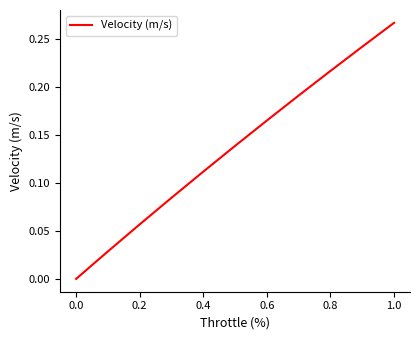

Does the chart have visible grid lines?

No